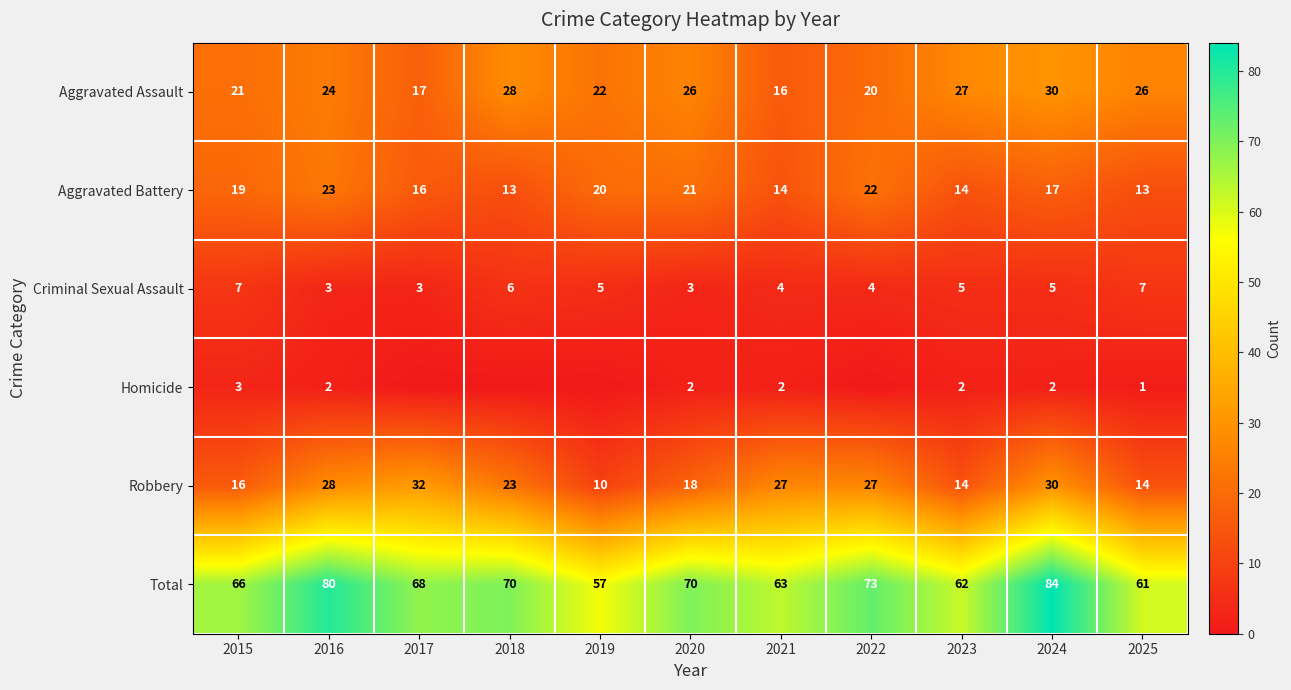

Is it true that Homicide equals 1 at 2025?

True